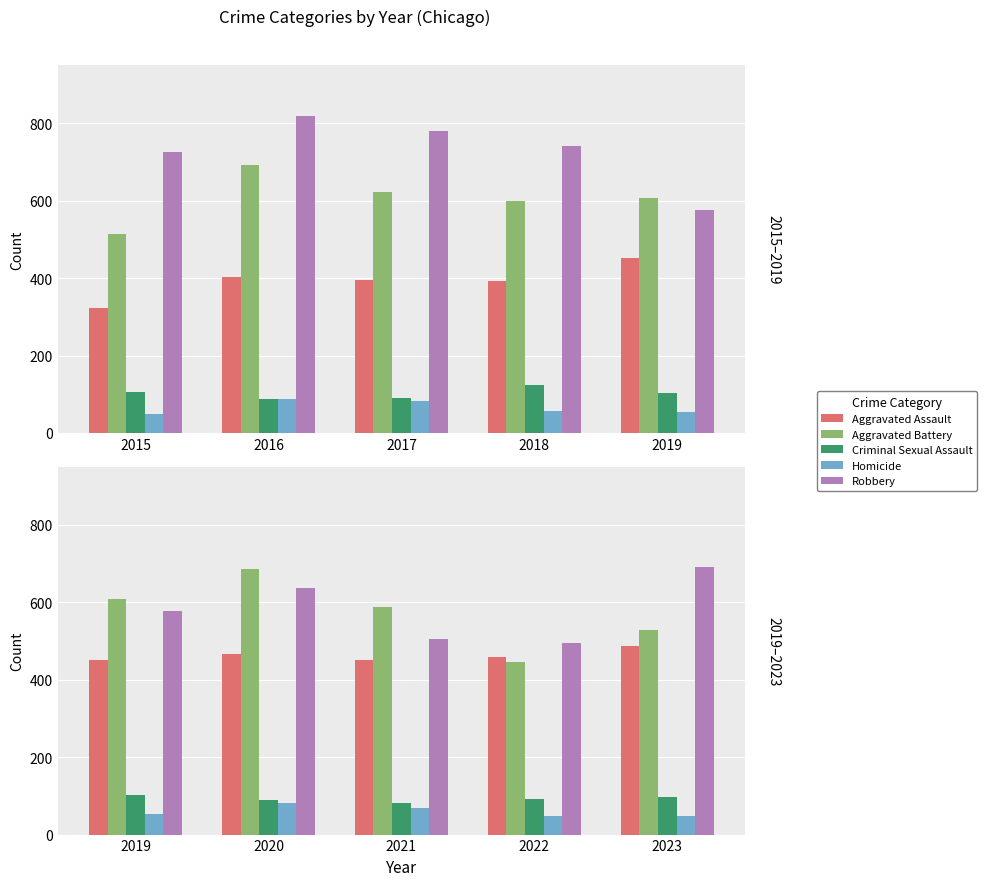

What is the value of the Homicide bar at the 5th from the left?

48